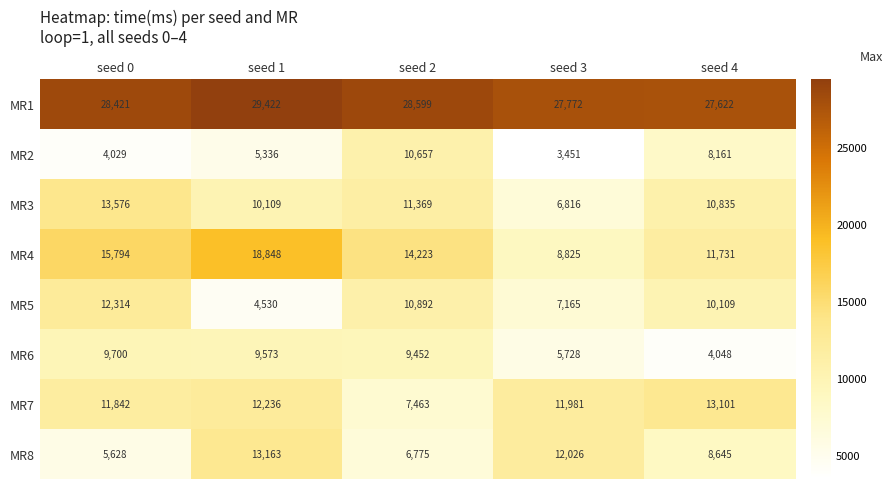

Between seed 0 and seed 3, which series saw the biggest shift?

MR4